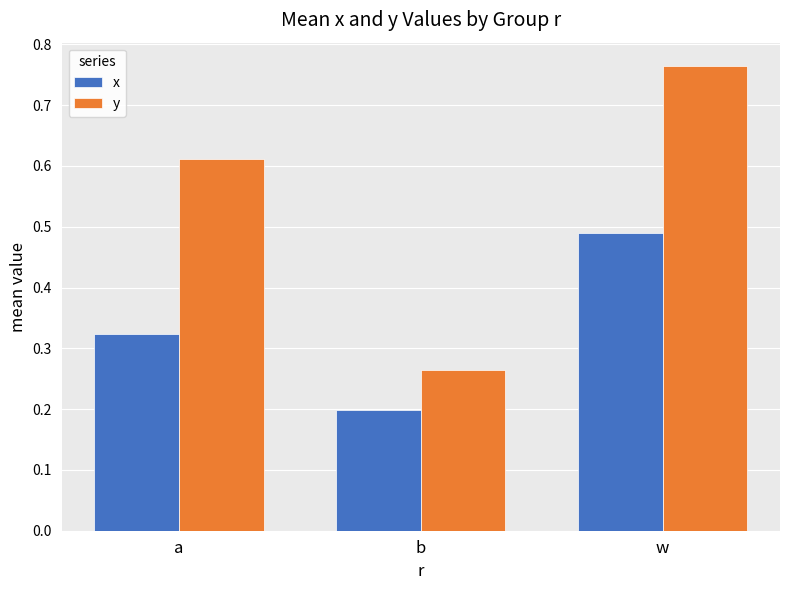

Which category has the lowest value across all series?

b